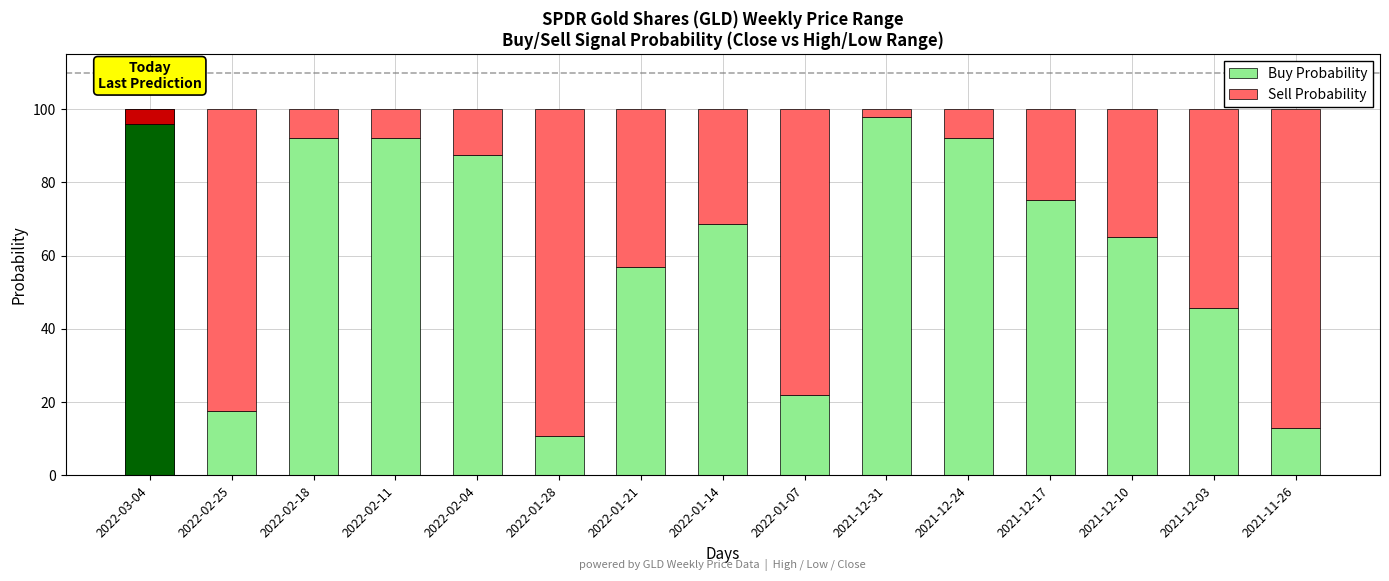

What is the approximate value of Sell Probability at 2021-12-24?

7.9